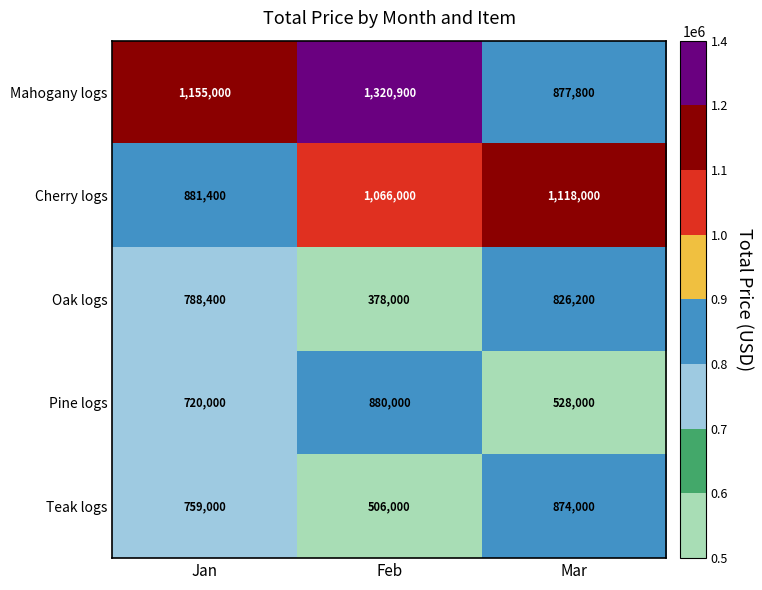

Is it true that Pine logs equals 893164 at Mar?

False